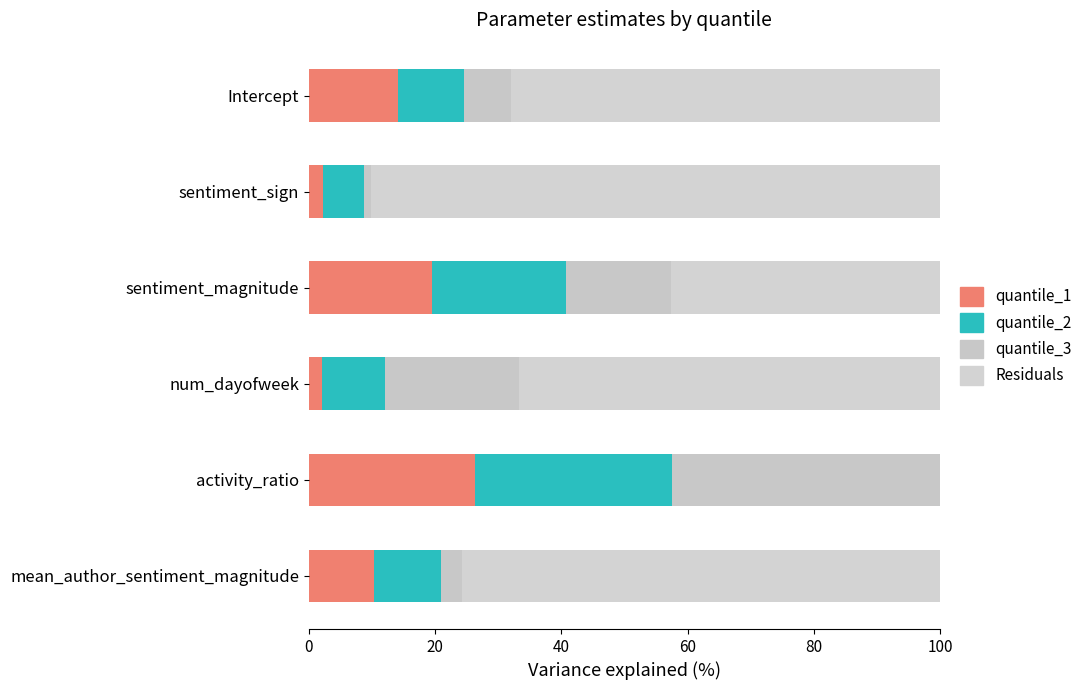

What is the difference between the Residuals values at mean_author_sentiment_magnitude and sentiment_sign?

0.7